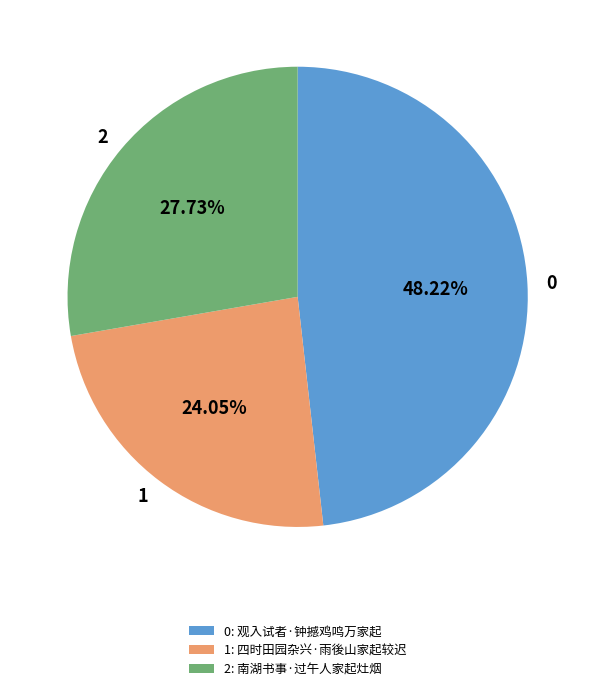

Does any single category account for the majority?

No